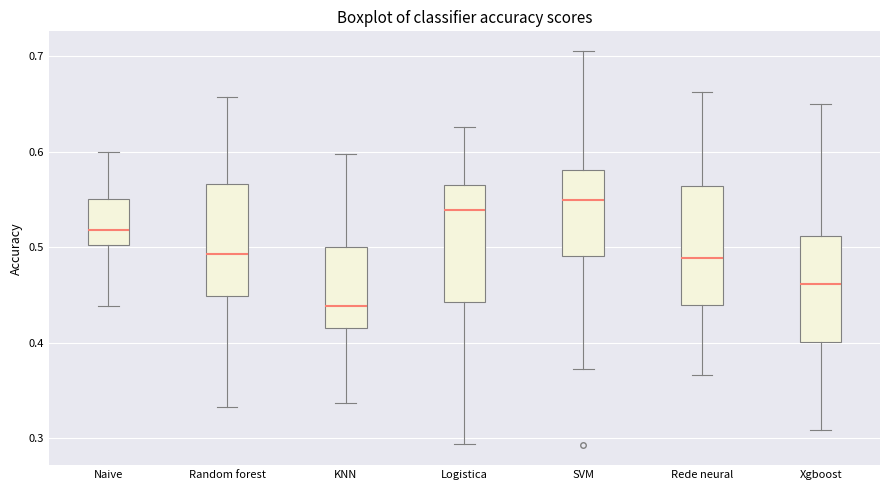

Reading left to right, read every box against the y-axis: the position of its median line, the range the box covers, and the ends of its whiskers. The values are not printed on the chart, so give them approximately, as read against the axis.

Naive: median 0.52, box 0.50 to 0.55, whiskers 0.44 to 0.60
Random forest: median 0.49, box 0.45 to 0.57, whiskers 0.33 to 0.66
KNN: median 0.44, box 0.42 to 0.50, whiskers 0.34 to 0.60
Logistica: median 0.54, box 0.44 to 0.56, whiskers 0.29 to 0.63
SVM: median 0.55, box 0.49 to 0.58, whiskers 0.37 to 0.71
Rede neural: median 0.49, box 0.44 to 0.56, whiskers 0.37 to 0.66
Xgboost: median 0.46, box 0.40 to 0.51, whiskers 0.31 to 0.65